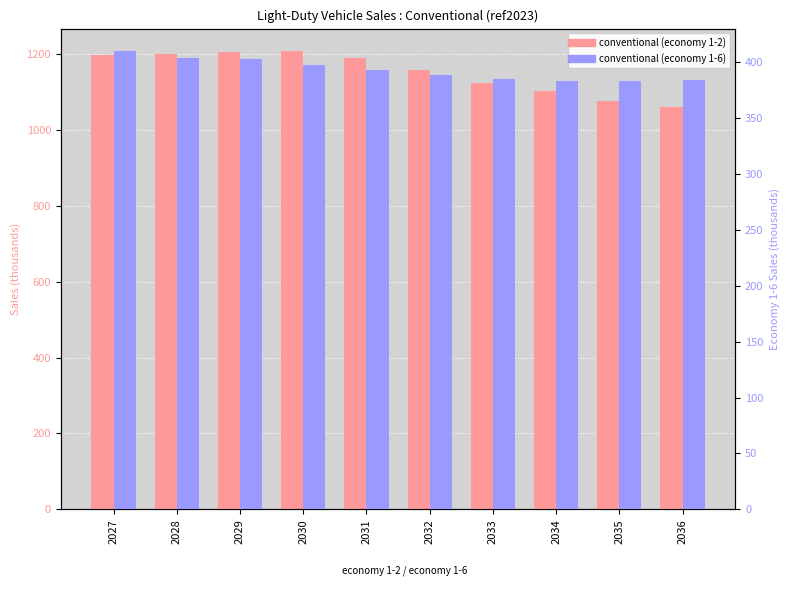

The value of conventional (economy 1-2) at 2031 is 1709.1. True or false?

False